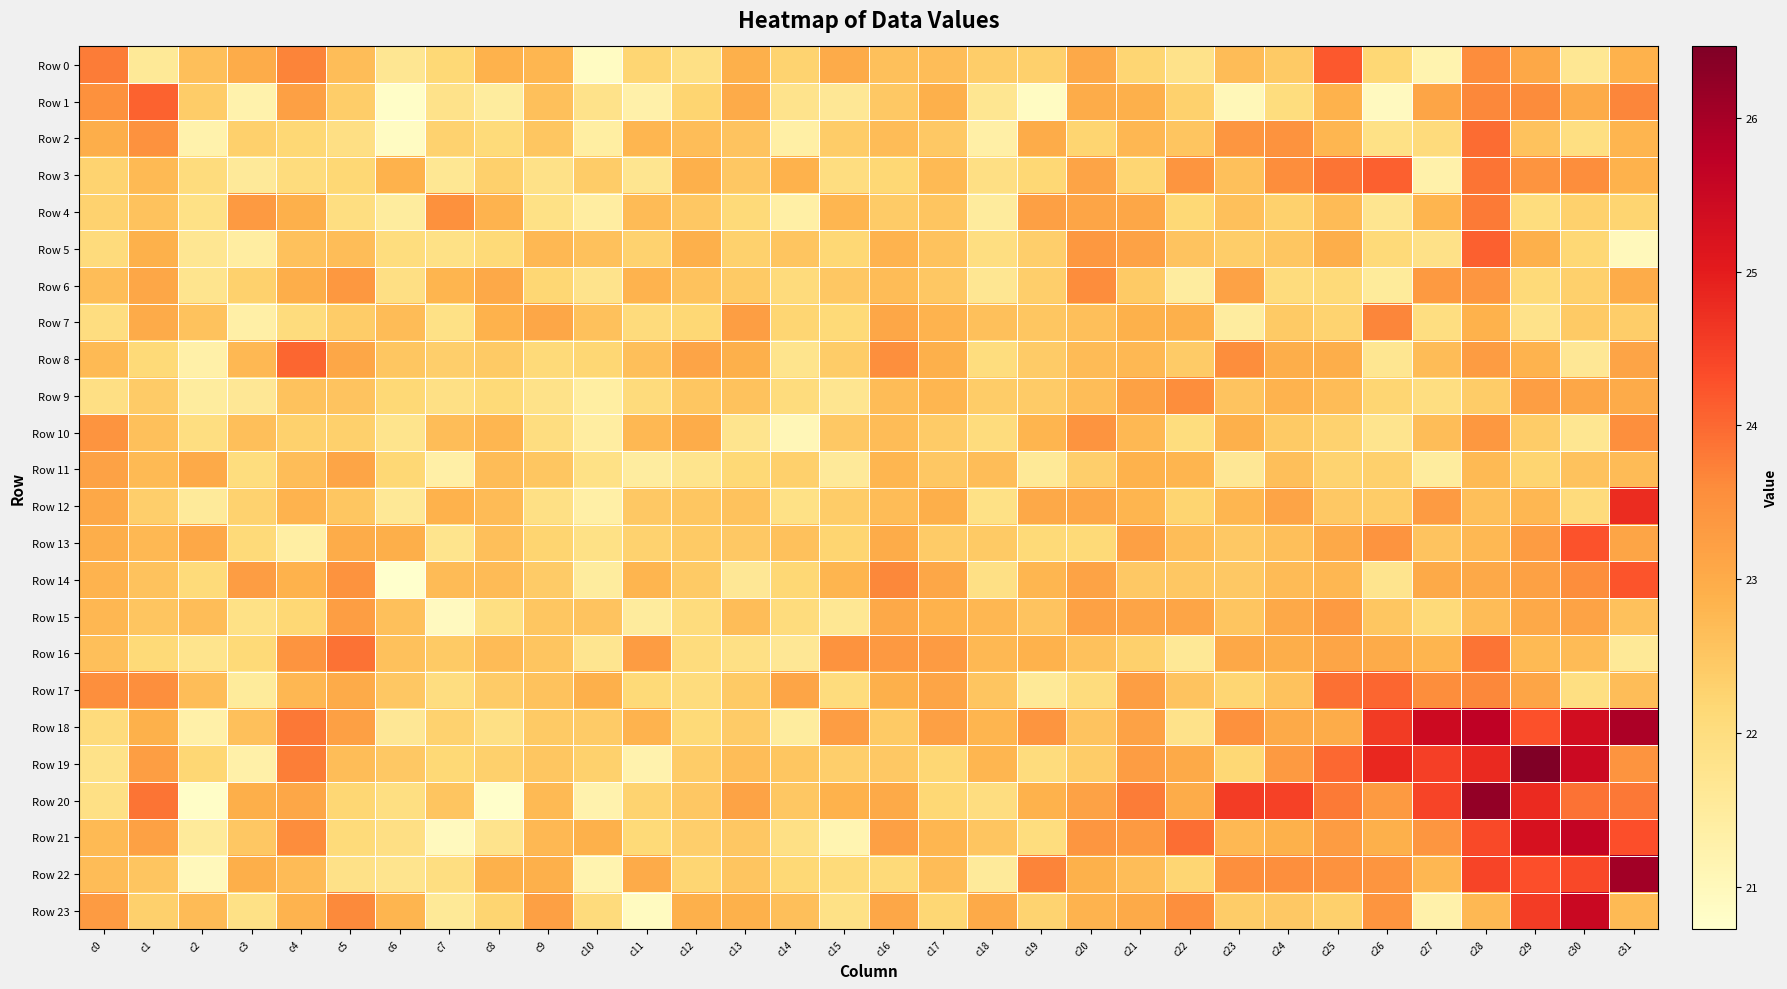

Reading right to left, extract all data points from this chart.

Row 0: c31=22.9	c30=21.7	c29=23.1	c28=23.6	c27=21.2	c26=22.2	c25=24.2	c24=22.4	c23=22.7	c22=21.8	c21=22.2	c20=23.1	c19=22.3	c18=22.4	c17=22.7	c16=22.6	c15=23.0	c14=22.3	c13=22.9	c12=21.9	c11=22.2	c10=20.9	c9=22.8	c8=22.9	c7=22.1	c6=21.7	c5=22.7	c4=23.7	c3=23.0	c2=22.6	c1=21.6	c0=23.8
Row 1: c31=23.7	c30=23.0	c29=23.6	c28=23.7	c27=23.1	c26=20.9	c25=22.9	c24=22.0	c23=21.1	c22=22.3	c21=22.9	c20=23.0	c19=20.9	c18=21.7	c17=22.9	c16=22.5	c15=21.6	c14=21.8	c13=23.0	c12=22.2	c11=21.3	c10=21.8	c9=22.6	c8=21.5	c7=21.8	c6=20.8	c5=22.4	c4=23.2	c3=21.2	c2=22.4	c1=24.1	c0=23.5
Row 2: c31=22.8	c30=21.9	c29=22.6	c28=24.0	c27=22.1	c26=21.9	c25=22.8	c24=23.5	c23=23.4	c22=22.5	c21=22.8	c20=22.2	c19=23.0	c18=21.3	c17=22.5	c16=22.7	c15=22.4	c14=21.4	c13=22.5	c12=22.7	c11=22.8	c10=21.4	c9=22.5	c8=22.1	c7=22.3	c6=20.9	c5=21.9	c4=22.2	c3=22.3	c2=21.3	c1=23.5	c0=23.0
Row 3: c31=22.9	c30=23.6	c29=23.4	c28=23.9	c27=21.3	c26=24.1	c25=23.9	c24=23.6	c23=22.6	c22=23.4	c21=22.2	c20=23.1	c19=22.2	c18=21.9	c17=22.7	c16=22.2	c15=22.0	c14=22.9	c13=22.5	c12=22.9	c11=21.7	c10=22.4	c9=21.9	c8=22.3	c7=21.7	c6=22.9	c5=22.2	c4=22.0	c3=21.6	c2=22.0	c1=22.7	c0=22.2
Row 4: c31=22.2	c30=22.3	c29=22.0	c28=23.8	c27=22.8	c26=21.7	c25=22.7	c24=22.3	c23=22.6	c22=22.2	c21=23.1	c20=23.1	c19=23.2	c18=21.5	c17=22.5	c16=22.4	c15=22.8	c14=21.4	c13=22.1	c12=22.5	c11=22.7	c10=21.4	c9=21.9	c8=22.8	c7=23.5	c6=21.5	c5=22.0	c4=22.9	c3=23.3	c2=21.9	c1=22.6	c0=22.3
Row 5: c31=21.0	c30=22.2	c29=22.9	c28=24.1	c27=21.8	c26=22.1	c25=23.0	c24=22.5	c23=22.4	c22=22.6	c21=23.2	c20=23.4	c19=22.4	c18=22.0	c17=22.6	c16=22.8	c15=22.2	c14=22.5	c13=22.3	c12=22.9	c11=22.3	c10=22.6	c9=22.7	c8=22.1	c7=21.9	c6=22.0	c5=22.7	c4=22.6	c3=21.4	c2=21.7	c1=22.9	c0=22.1
Row 6: c31=23.0	c30=22.3	c29=22.1	c28=23.4	c27=23.3	c26=21.5	c25=22.1	c24=22.0	c23=23.2	c22=21.5	c21=22.4	c20=23.6	c19=22.4	c18=21.7	c17=22.5	c16=22.7	c15=22.5	c14=22.1	c13=22.4	c12=22.6	c11=22.8	c10=21.8	c9=22.2	c8=23.1	c7=22.8	c6=21.9	c5=23.4	c4=23.0	c3=22.3	c2=21.7	c1=23.1	c0=22.7
Row 7: c31=22.4	c30=22.4	c29=21.8	c28=22.9	c27=22.0	c26=23.7	c25=22.3	c24=22.4	c23=21.5	c22=22.9	c21=22.9	c20=22.6	c19=22.5	c18=22.6	c17=22.8	c16=23.1	c15=22.1	c14=22.2	c13=23.2	c12=22.2	c11=22.1	c10=22.6	c9=23.1	c8=22.9	c7=21.9	c6=22.7	c5=22.4	c4=22.0	c3=21.3	c2=22.6	c1=23.0	c0=22.0
Row 8: c31=23.1	c30=21.6	c29=22.8	c28=23.3	c27=22.7	c26=21.7	c25=22.9	c24=22.9	c23=23.6	c22=22.4	c21=22.7	c20=22.7	c19=22.4	c18=22.0	c17=22.9	c16=23.5	c15=22.4	c14=21.8	c13=22.9	c12=23.1	c11=22.6	c10=22.2	c9=22.1	c8=22.4	c7=22.3	c6=22.5	c5=23.1	c4=24.0	c3=22.8	c2=21.3	c1=22.1	c0=22.7
Row 9: c31=23.0	c30=23.1	c29=23.2	c28=22.4	c27=22.0	c26=22.2	c25=22.7	c24=22.8	c23=22.5	c22=23.6	c21=23.2	c20=22.7	c19=22.4	c18=22.4	c17=22.8	c16=22.7	c15=21.7	c14=22.0	c13=22.6	c12=22.5	c11=22.1	c10=21.4	c9=21.8	c8=22.1	c7=21.9	c6=22.2	c5=22.6	c4=22.6	c3=21.6	c2=21.5	c1=22.4	c0=21.9
Row 10: c31=23.5	c30=21.7	c29=22.4	c28=23.4	c27=22.7	c26=21.8	c25=22.3	c24=22.4	c23=22.9	c22=22.0	c21=22.7	c20=23.4	c19=22.8	c18=22.0	c17=22.4	c16=22.7	c15=22.5	c14=21.1	c13=21.8	c12=23.0	c11=22.8	c10=21.4	c9=22.0	c8=22.8	c7=22.7	c6=21.8	c5=22.3	c4=22.3	c3=22.6	c2=22.0	c1=22.6	c0=23.5
Row 11: c31=22.7	c30=22.6	c29=22.2	c28=22.7	c27=21.5	c26=22.3	c25=22.3	c24=22.6	c23=21.6	c22=22.8	c21=22.9	c20=22.3	c19=21.6	c18=22.7	c17=22.5	c16=22.8	c15=21.6	c14=22.3	c13=22.1	c12=21.8	c11=21.5	c10=21.9	c9=22.5	c8=22.7	c7=21.3	c6=22.2	c5=23.1	c4=22.7	c3=22.0	c2=23.0	c1=22.7	c0=23.2
Row 12: c31=24.8	c30=22.1	c29=22.8	c28=22.6	c27=23.3	c26=22.4	c25=22.5	c24=23.1	c23=22.8	c22=22.2	c21=22.8	c20=23.1	c19=23.1	c18=21.9	c17=22.9	c16=22.7	c15=22.4	c14=21.9	c13=22.6	c12=22.5	c11=22.5	c10=21.3	c9=21.9	c8=22.7	c7=22.9	c6=21.6	c5=22.5	c4=22.8	c3=22.3	c2=21.6	c1=22.4	c0=23.1
Row 13: c31=23.1	c30=24.2	c29=23.3	c28=22.8	c27=22.5	c26=23.5	c25=23.0	c24=22.6	c23=22.5	c22=22.7	c21=23.2	c20=22.1	c19=22.1	c18=22.4	c17=22.4	c16=23.0	c15=22.2	c14=22.6	c13=22.5	c12=22.4	c11=22.3	c10=21.9	c9=22.2	c8=22.6	c7=21.8	c6=22.9	c5=23.0	c4=21.4	c3=22.1	c2=23.1	c1=22.8	c0=23.0
Row 14: c31=24.2	c30=23.6	c29=23.2	c28=23.1	c27=23.0	c26=21.8	c25=22.8	c24=22.7	c23=22.5	c22=22.5	c21=22.5	c20=23.2	c19=22.8	c18=21.9	c17=23.1	c16=23.6	c15=22.8	c14=22.2	c13=21.6	c12=22.4	c11=22.8	c10=21.5	c9=22.4	c8=22.7	c7=22.7	c6=20.7	c5=23.5	c4=22.9	c3=23.3	c2=22.1	c1=22.6	c0=22.8
Row 15: c31=22.6	c30=23.2	c29=23.0	c28=22.7	c27=22.1	c26=22.5	c25=23.3	c24=23.0	c23=22.5	c22=23.1	c21=23.1	c20=23.2	c19=22.6	c18=22.8	c17=22.9	c16=23.1	c15=21.7	c14=22.0	c13=22.7	c12=22.0	c11=21.5	c10=22.6	c9=22.5	c8=22.0	c7=20.9	c6=22.6	c5=23.2	c4=22.2	c3=21.9	c2=22.7	c1=22.5	c0=22.8
Row 16: c31=21.6	c30=22.7	c29=22.7	c28=23.9	c27=22.8	c26=23.0	c25=23.1	c24=22.9	c23=23.1	c22=21.6	c21=22.3	c20=22.6	c19=22.9	c18=22.8	c17=23.3	c16=23.4	c15=23.5	c14=21.6	c13=21.9	c12=22.0	c11=23.3	c10=21.7	c9=22.5	c8=22.7	c7=22.4	c6=22.6	c5=23.9	c4=23.5	c3=22.1	c2=21.8	c1=22.1	c0=22.6
Row 17: c31=22.7	c30=22.0	c29=23.1	c28=23.7	c27=23.6	c26=24.0	c25=23.9	c24=22.6	c23=22.2	c22=22.6	c21=23.2	c20=22.0	c19=21.6	c18=22.5	c17=23.1	c16=22.9	c15=22.0	c14=23.1	c13=22.4	c12=22.0	c11=22.1	c10=22.9	c9=22.6	c8=22.4	c7=22.0	c6=22.5	c5=23.0	c4=22.8	c3=21.5	c2=22.7	c1=23.5	c0=23.5
Row 18: c31=25.9	c30=25.3	c29=24.3	c28=25.7	c27=25.4	c26=24.6	c25=23.0	c24=23.0	c23=23.5	c22=21.8	c21=23.2	c20=22.5	c19=23.4	c18=22.8	c17=23.2	c16=22.4	c15=23.3	c14=21.5	c13=22.4	c12=22.1	c11=22.8	c10=22.4	c9=22.4	c8=21.9	c7=22.3	c6=21.6	c5=23.2	c4=23.8	c3=22.6	c2=21.3	c1=22.9	c0=22.1
Row 19: c31=23.5	c30=25.5	c29=26.5	c28=24.8	c27=24.5	c26=24.8	c25=24.0	c24=23.3	c23=22.2	c22=23.0	c21=23.3	c20=22.4	c19=22.0	c18=22.8	c17=22.2	c16=22.5	c15=22.4	c14=22.5	c13=22.7	c12=22.4	c11=21.2	c10=22.3	c9=22.5	c8=22.3	c7=22.2	c6=22.5	c5=22.7	c4=23.8	c3=21.3	c2=22.2	c1=23.2	c0=21.8
Row 20: c31=23.8	c30=23.9	c29=24.8	c28=26.2	c27=24.4	c26=23.3	c25=23.8	c24=24.5	c23=24.6	c22=23.0	c21=23.8	c20=23.2	c19=22.9	c18=22.0	c17=22.2	c16=23.0	c15=22.9	c14=22.5	c13=23.1	c12=22.5	c11=22.3	c10=21.2	c9=22.7	c8=20.8	c7=22.5	c6=21.9	c5=22.2	c4=23.1	c3=22.9	c2=20.8	c1=23.9	c0=21.9
Row 21: c31=24.3	c30=25.6	c29=25.3	c28=24.4	c27=23.4	c26=22.9	c25=23.3	c24=22.9	c23=22.7	c22=23.9	c21=23.3	c20=23.4	c19=22.0	c18=22.5	c17=22.8	c16=23.2	c15=21.2	c14=21.9	c13=22.5	c12=22.4	c11=22.1	c10=22.9	c9=22.8	c8=21.8	c7=21.0	c6=21.9	c5=22.1	c4=23.6	c3=22.5	c2=21.5	c1=23.2	c0=22.7
Row 22: c31=26.1	c30=24.4	c29=24.3	c28=24.4	c27=22.8	c26=23.4	c25=23.5	c24=23.5	c23=23.5	c22=22.2	c21=22.7	c20=22.9	c19=23.7	c18=21.5	c17=22.7	c16=22.1	c15=22.1	c14=22.2	c13=22.5	c12=22.2	c11=23.0	c10=21.2	c9=22.9	c8=22.9	c7=22.0	c6=21.8	c5=21.9	c4=22.7	c3=22.9	c2=21.0	c1=22.5	c0=22.7
Row 23: c31=22.7	c30=25.5	c29=24.5	c28=22.8	c27=21.3	c26=23.4	c25=22.3	c24=22.5	c23=22.4	c22=23.5	c21=23.0	c20=22.8	c19=22.3	c18=23.0	c17=22.2	c16=23.1	c15=21.9	c14=22.6	c13=22.9	c12=22.9	c11=20.9	c10=22.1	c9=23.2	c8=22.2	c7=21.6	c6=22.8	c5=23.6	c4=22.8	c3=21.9	c2=22.7	c1=22.3	c0=23.3